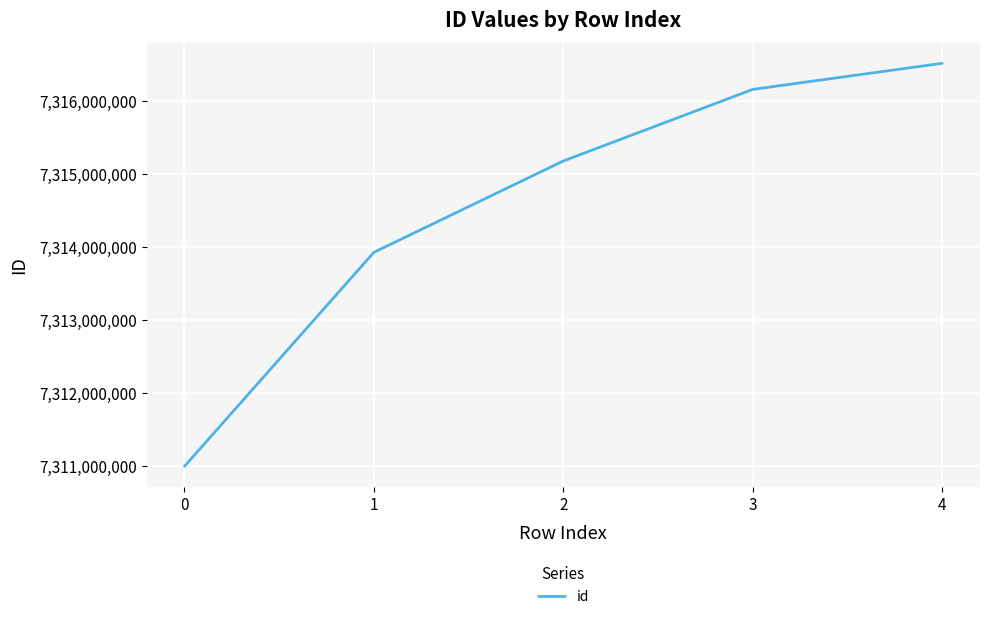

What is the difference between the values at 3 and 2?

979822